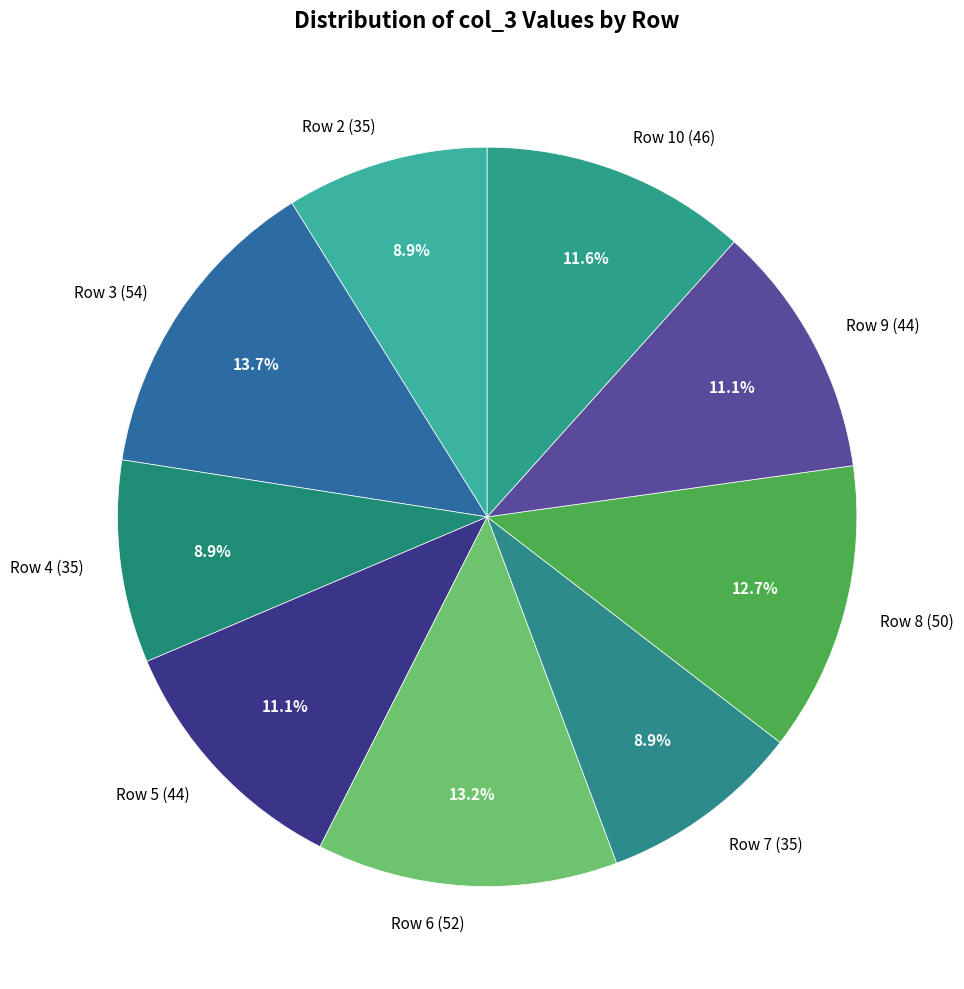

How many segments does this pie chart have?

9